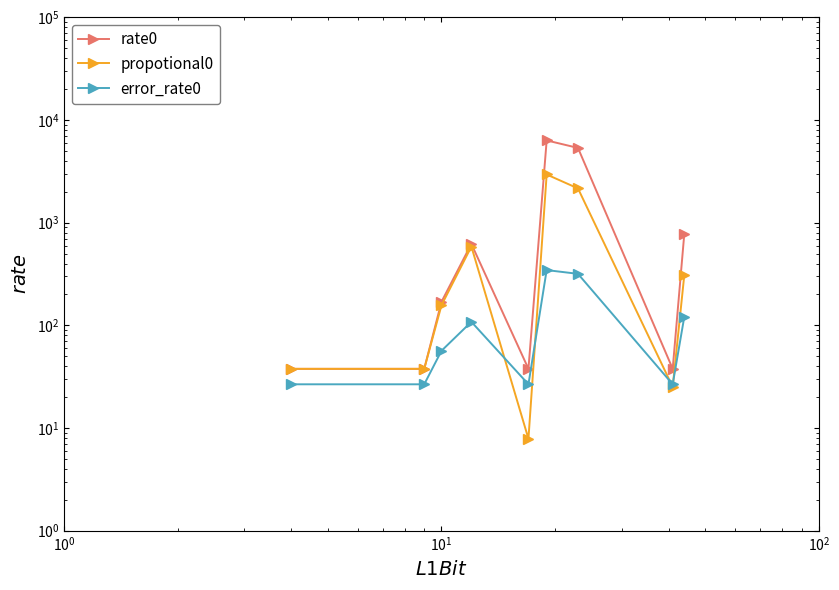

Is the value of propotional0 at $\mathdefault{10^{-1}}$ greater than the value of error_rate0 at 5?

No